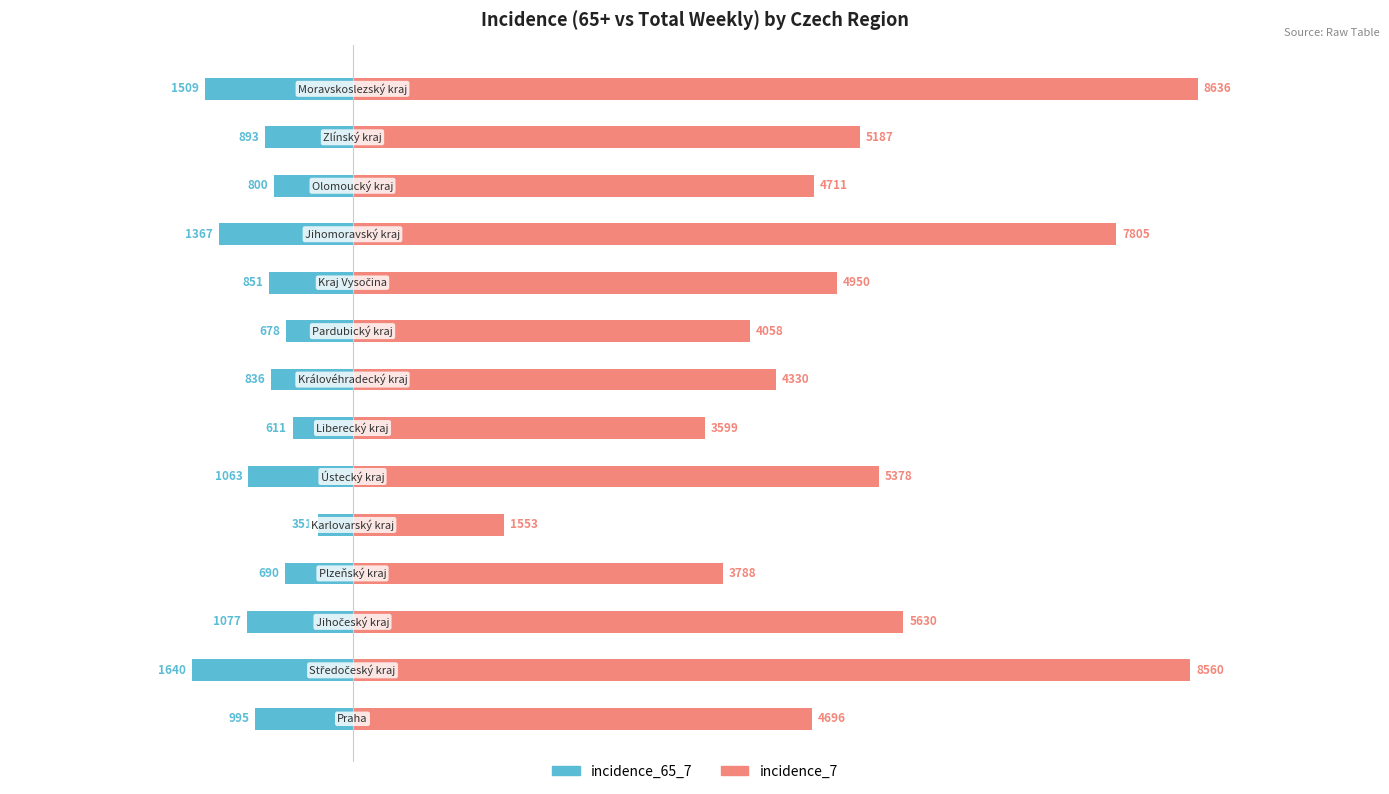

What is the difference between the maximum and minimum values in the incidence_7 series?

7083